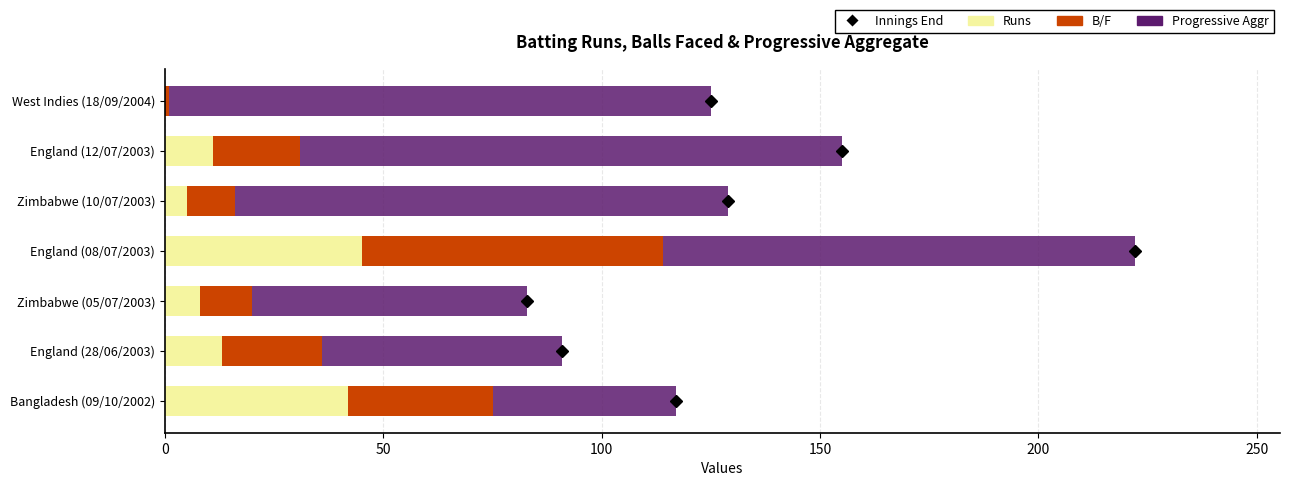

How many data points does each series have?

7